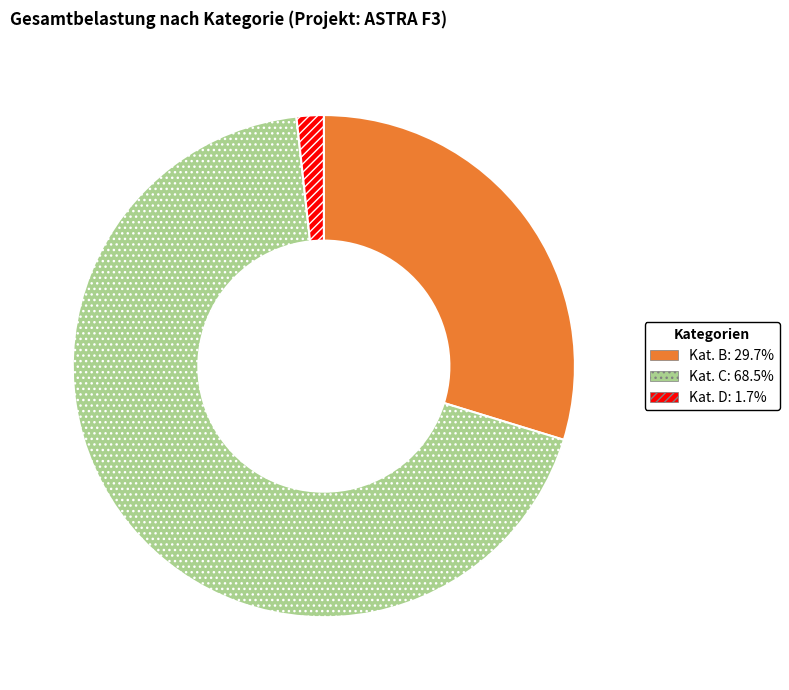

Is there a majority slice in this chart?

Yes